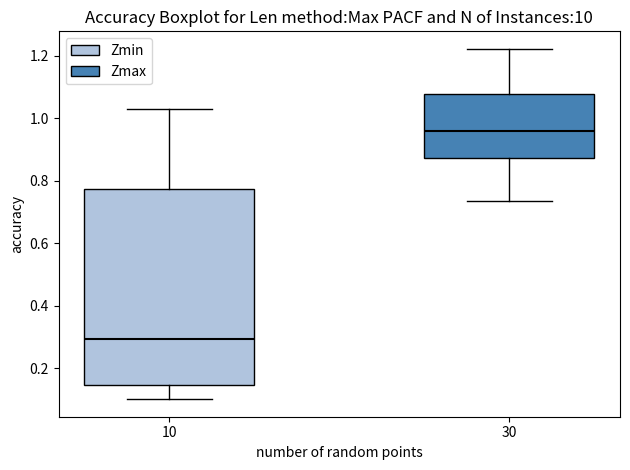

Reading left to right, read every box against the y-axis: the position of its median line, the range the box covers, and the ends of its whiskers. The values are not printed on the chart, so give them approximately, as read against the axis.

10: median 0.30, box 0.14 to 0.78, whiskers 0.10 to 1.02
30: median 0.96, box 0.88 to 1.08, whiskers 0.74 to 1.22